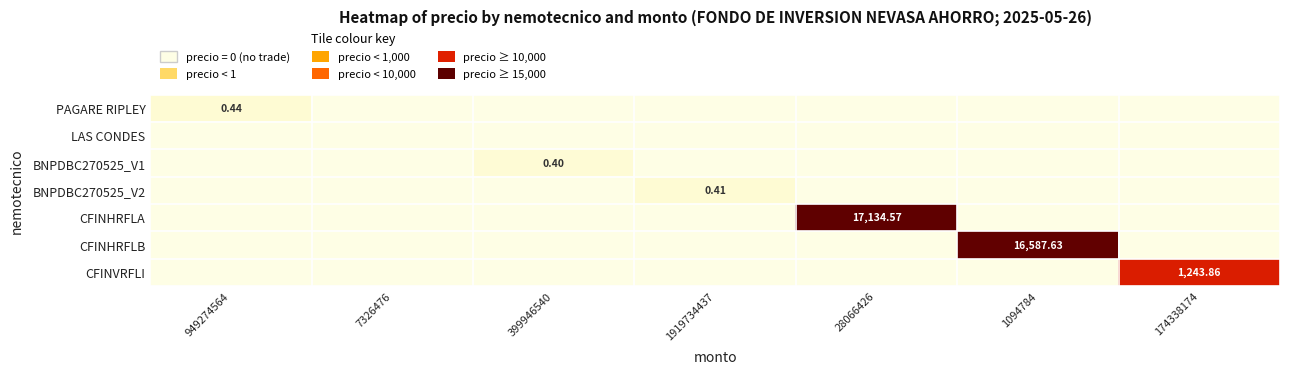

Which series has the largest total across all categories?

CFINHRFLA